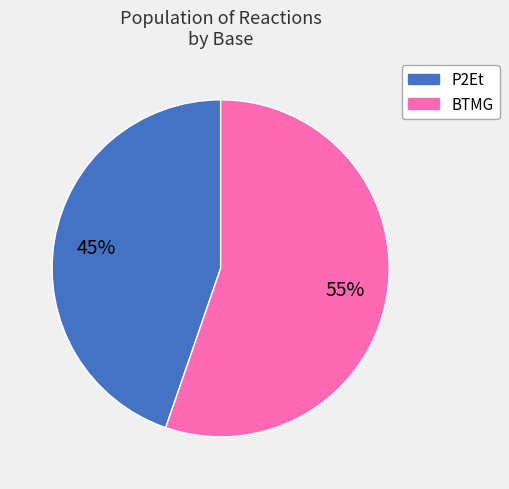

To the nearest percent, what is the average slice percentage?

50%